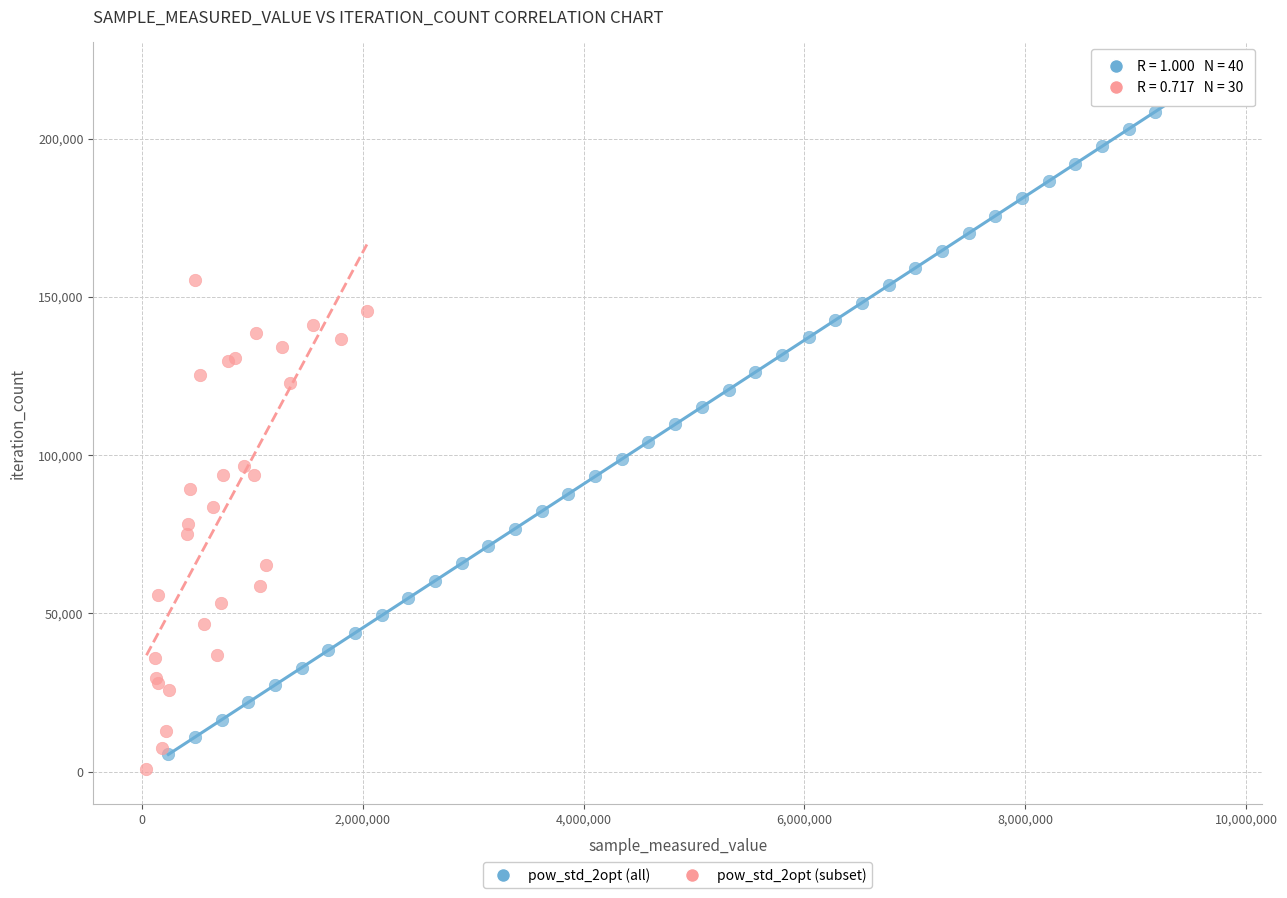

Which series has the largest Y range (max minus min)?

pow_std_2opt (all)